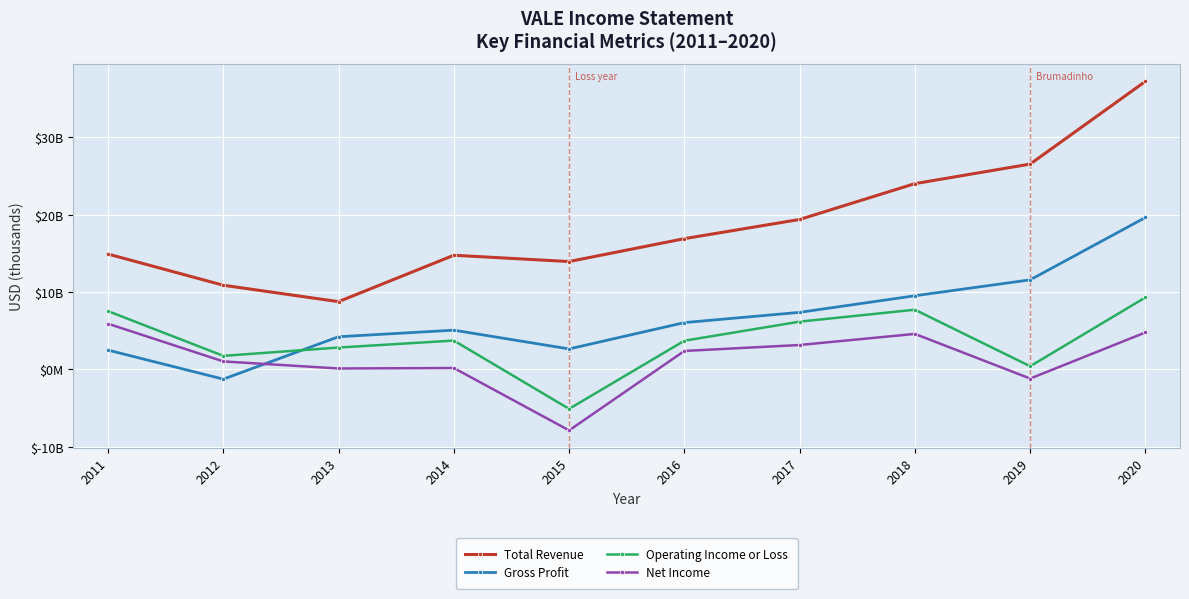

Reading left to right, transcribe all the data shown in this chart.

Total Revenue: 14903.4	10871.1	8751.5	14749.1	13934.8	16893.9	19375.1	24007.9	26535.2	37226.6
Gross Profit: 2485.3	-1267.5	4214.5	5064.7	2638.0	6040.9	7368.4	9511.9	11568.9	19630.3
Operating Income or Loss: 7522.8	1743.9	2818.7	3718.3	-5109.7	3698.9	6165.0	7707.7	399.8	9295.1
Net Income: 5895.1	1025.2	109.3	170.4	-7892.8	2376.4	3146.8	4580.2	-1191.0	4768.8